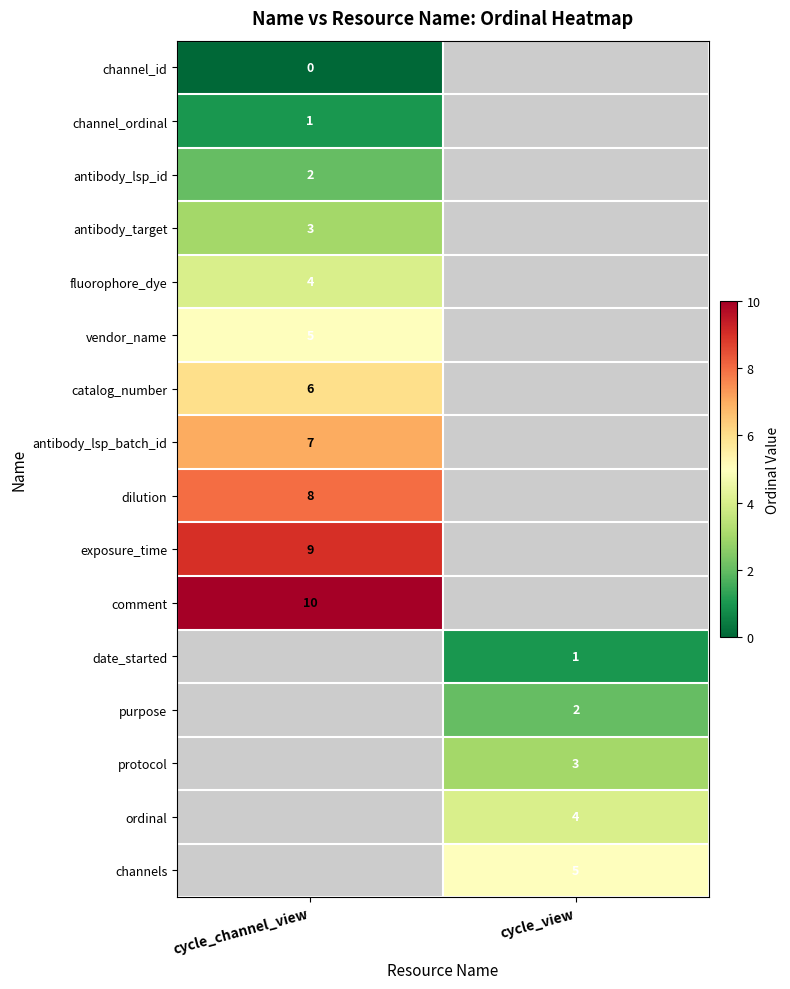

Is the value of antibody_lsp_batch_id at cycle_channel_view greater than the value of date_started at cycle_view?

Yes